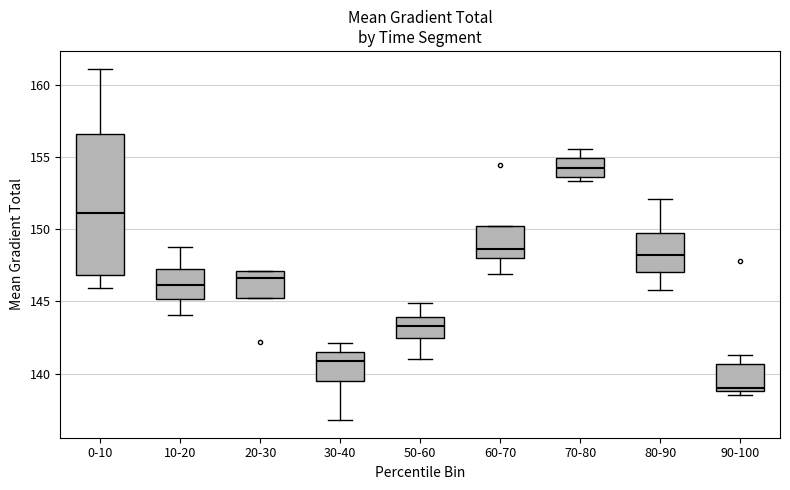

Where is the lower edge of the box for 0-10 on the y-axis? The values are not printed on the chart, so give them approximately, as read against the axis.

147.0